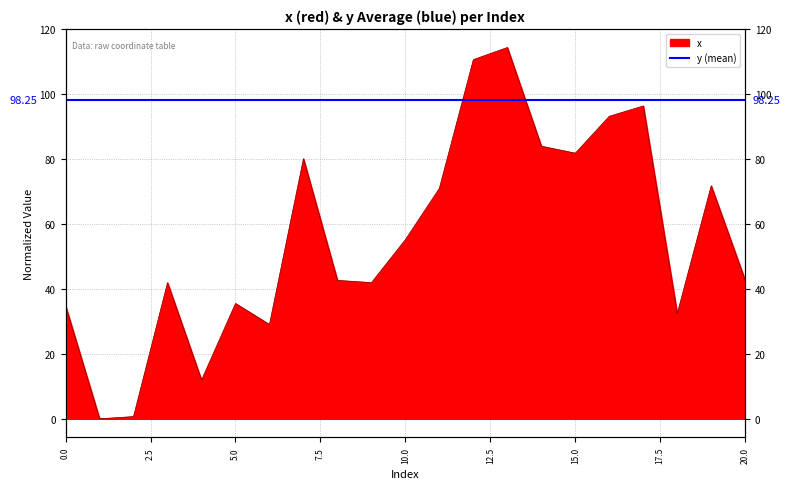

What value does the data have at 4?

11.9